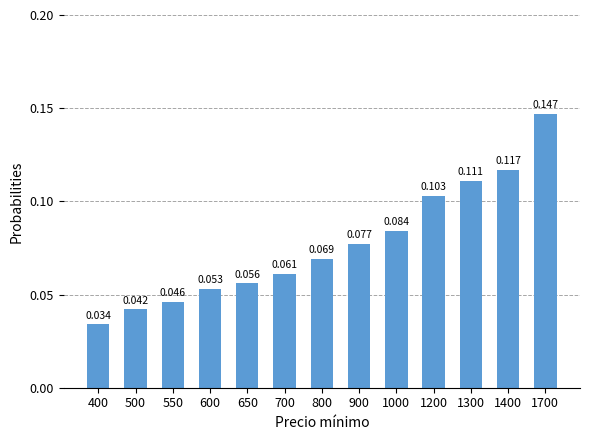

Rank the categories by value from highest to lowest.

1700, 1400, 1300, 1200, 1000, 900, 800, 700, 650, 600, 550, 500, 400